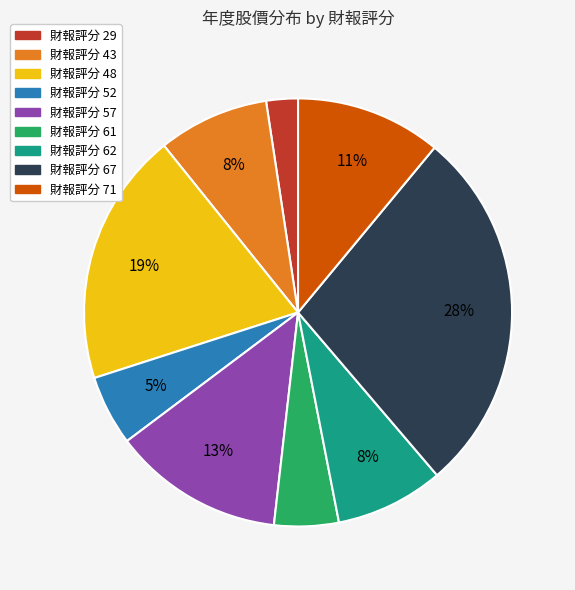

To the nearest percent, what percentage of the pie is 財報評分 48?

19%